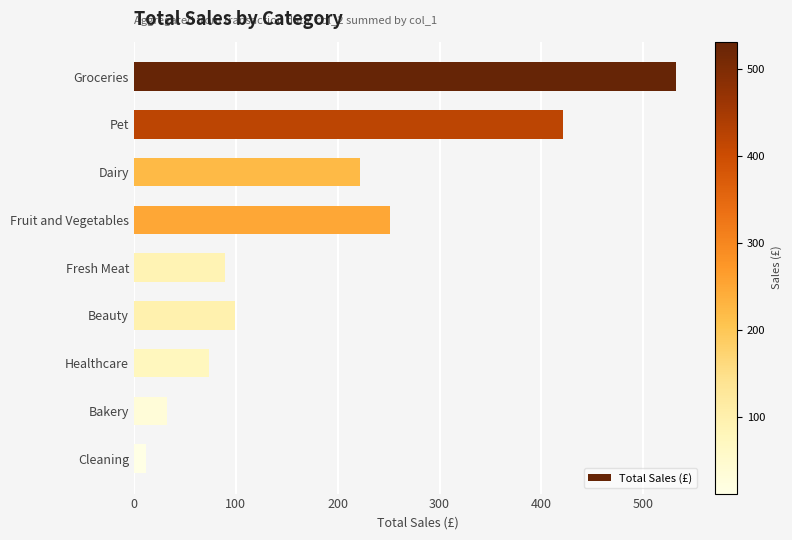

The chart shows a value of 110.3 at Dairy. True or false?

False